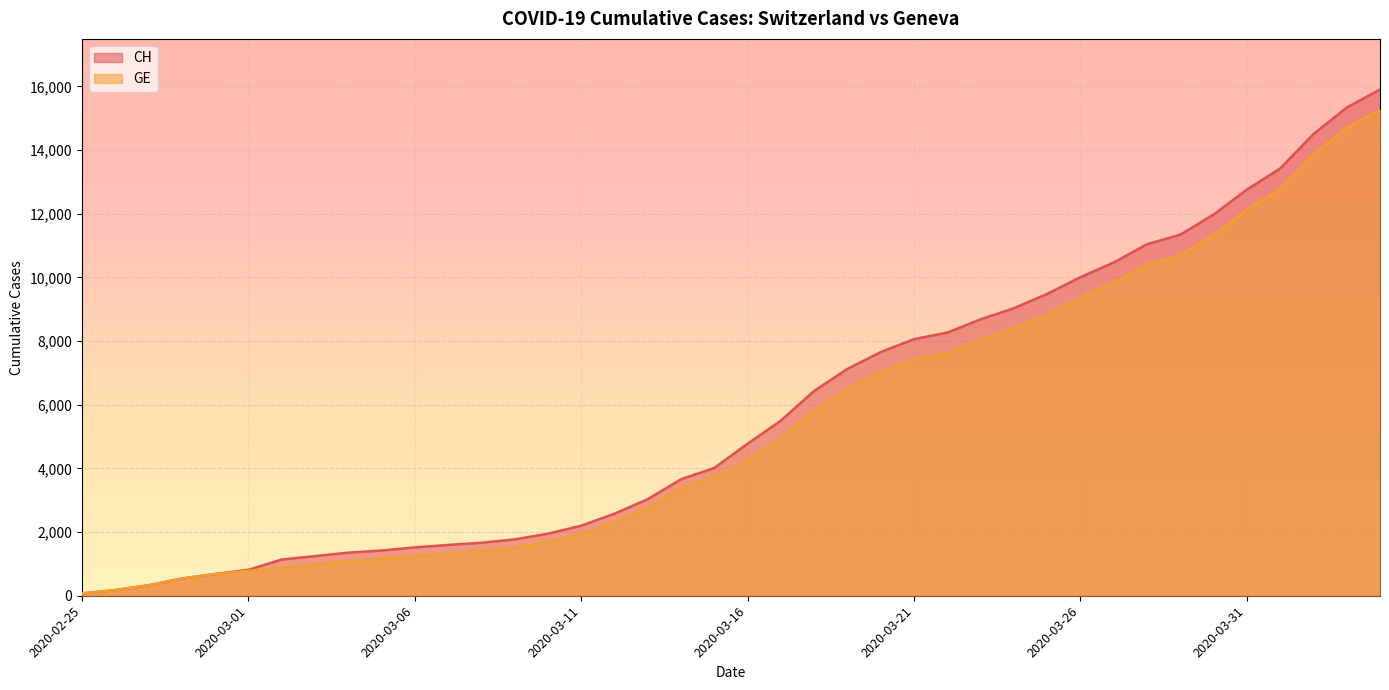

Between 2020-03-18 and 2020-04-01, which series saw the biggest shift?

CH